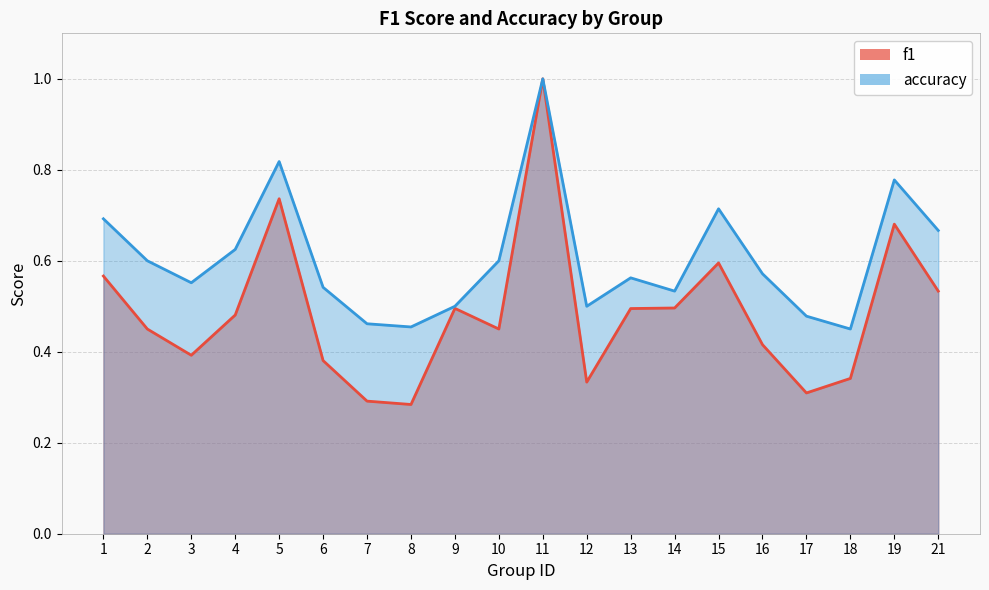

How many lines are shown in the chart?

2